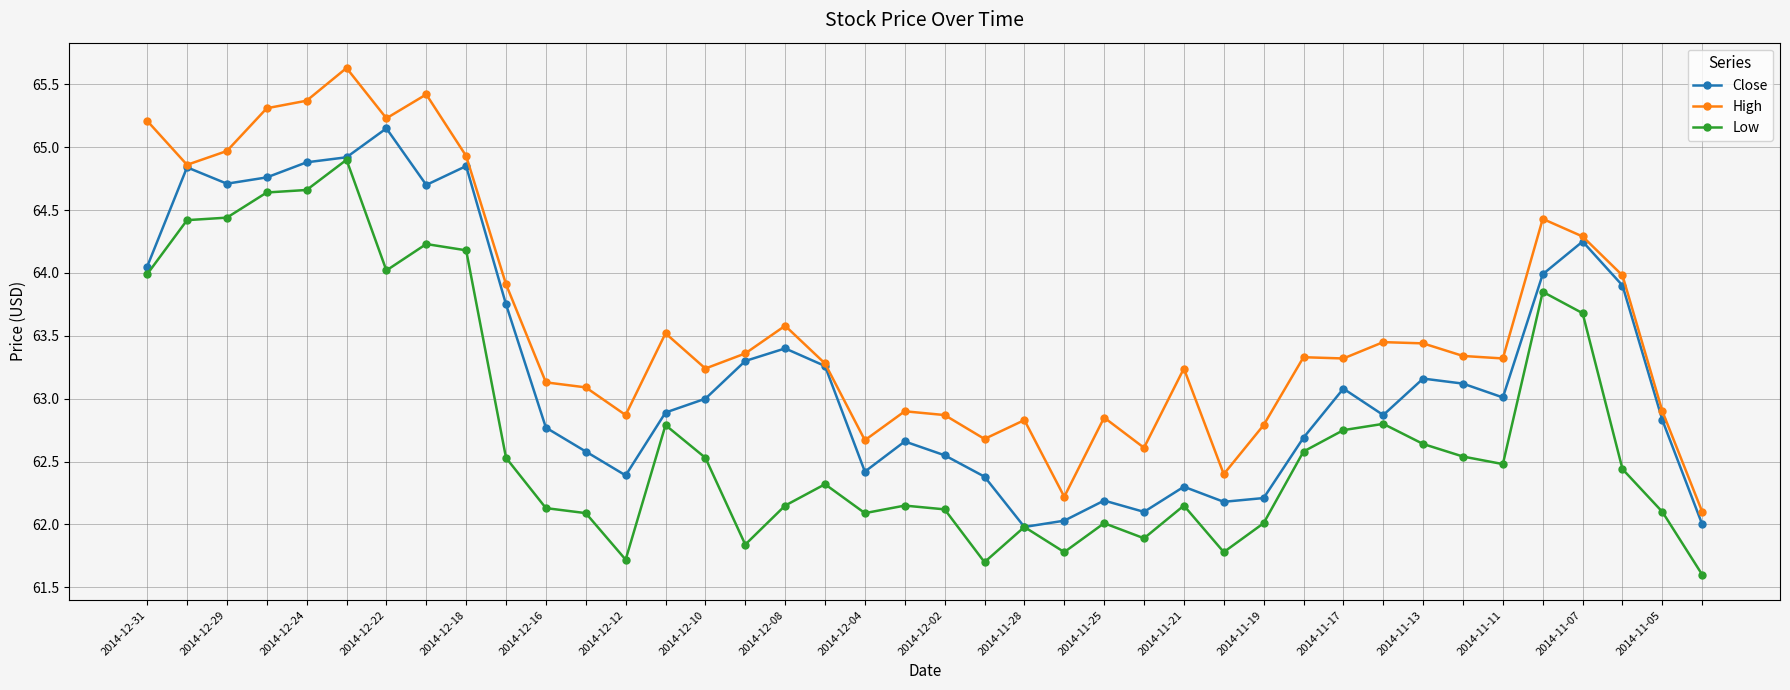

Which series has the largest total across all categories?

High